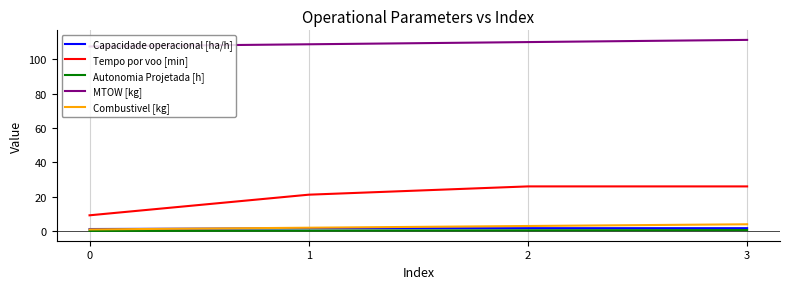

What is the smallest value displayed?

0.2